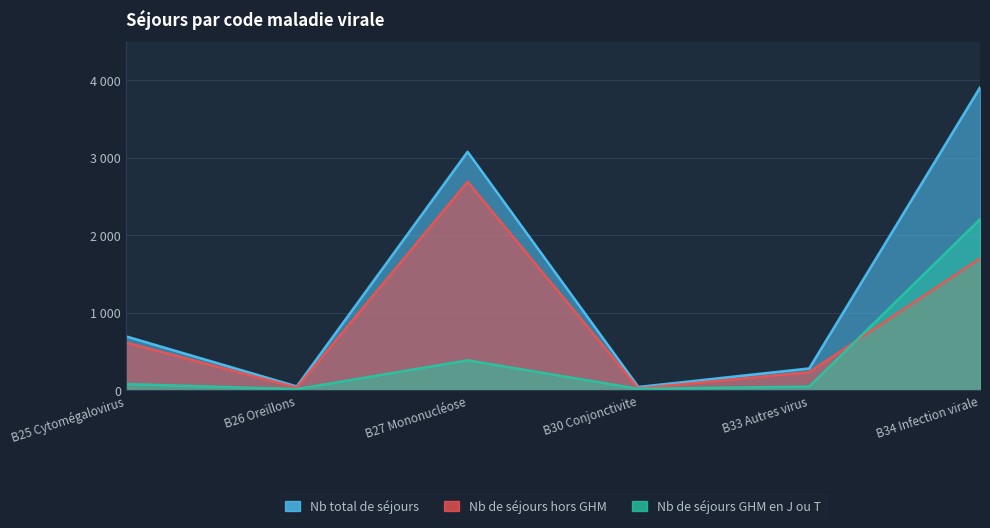

List the series in order of their overall mean, highest first.

Nb total de séjours, Nb de séjours hors GHM, Nb de séjours GHM en J ou T